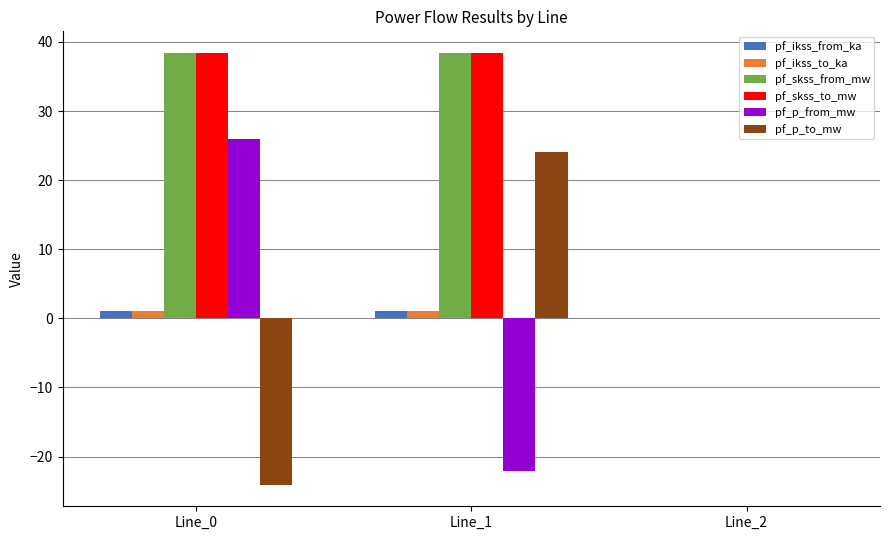

What is the sum of all pf_p_from_mw values?

3.8